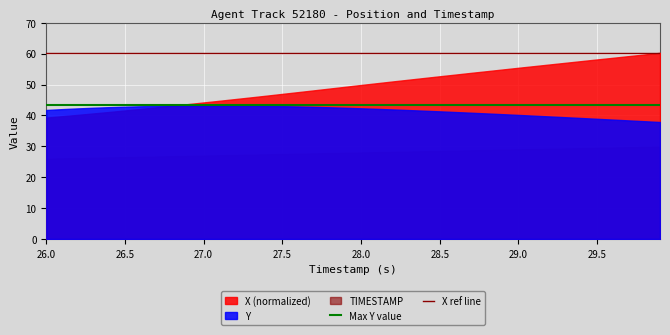

What is the value of the Max Y value point at the 1st from the left?

43.2